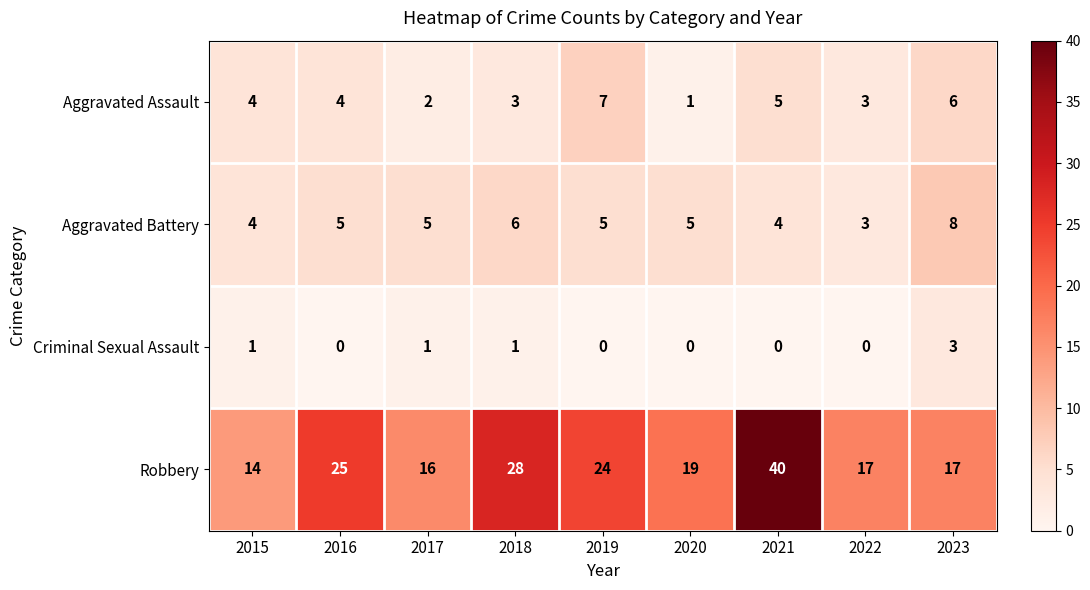

At which label does Aggravated Assault reach its peak?

2019